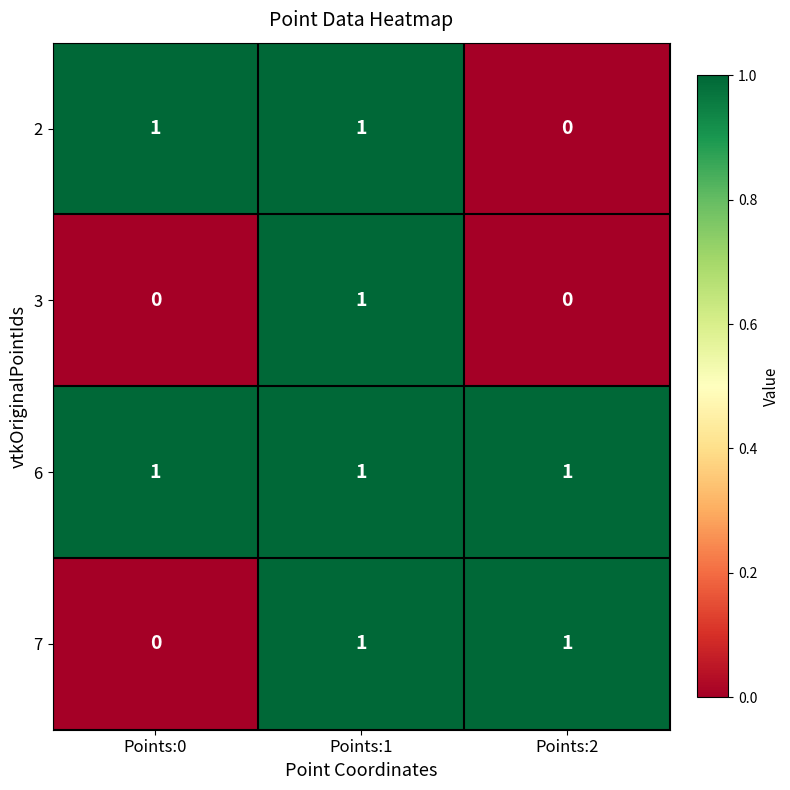

At which label is 2 closest to 0?

Points:2